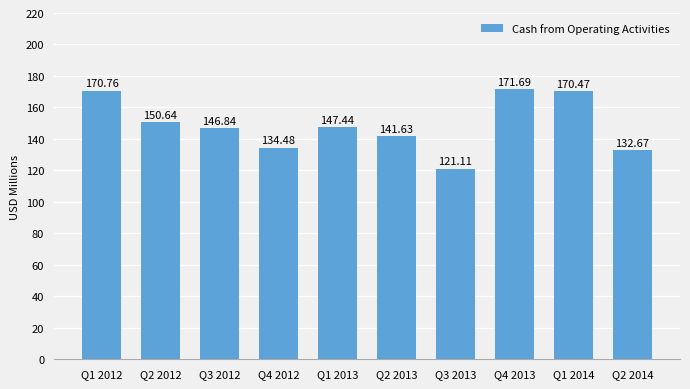

What is the value of the 9th bar from the left?

170.5